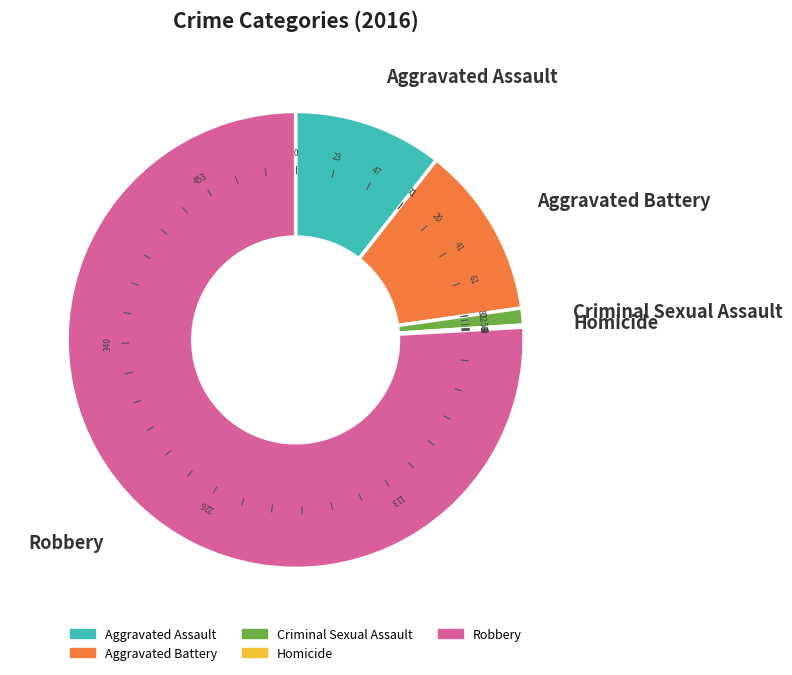

To the nearest percent, what is the difference between the Aggravated Battery and Homicide slice percentages?

12%